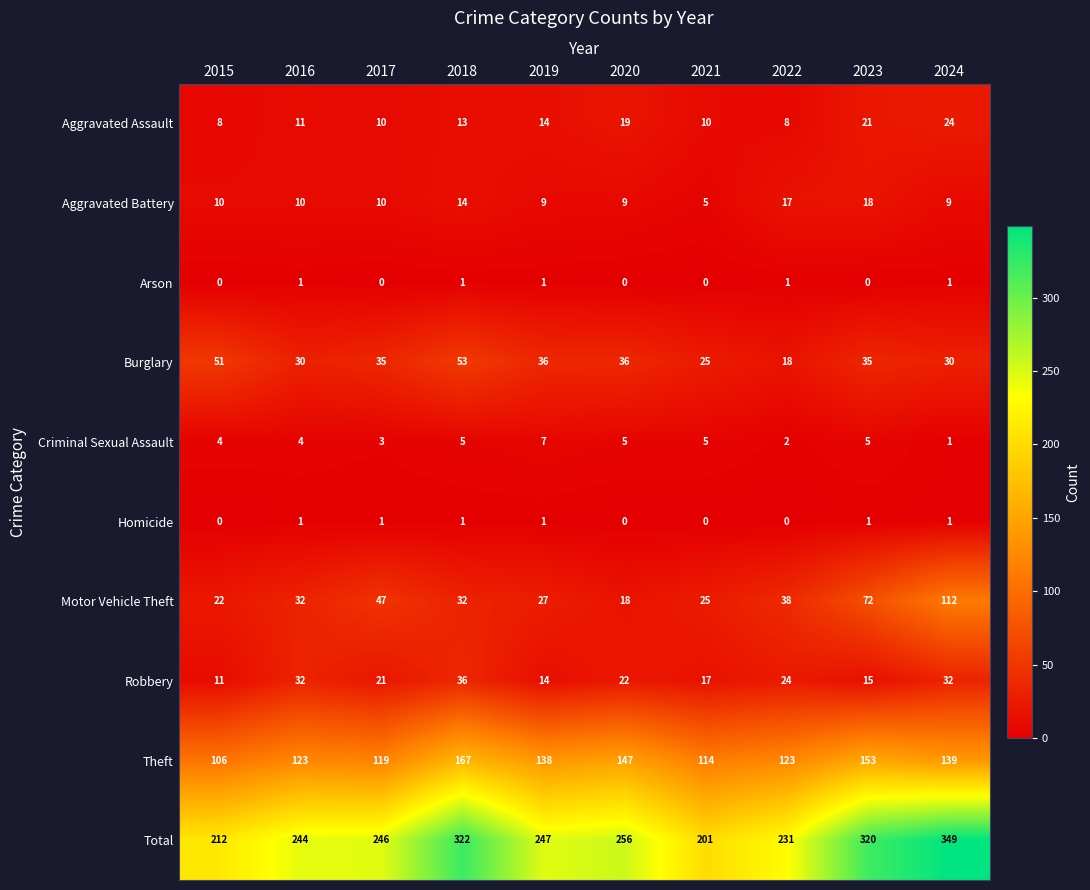

At which label is Total closest to 275?

2020